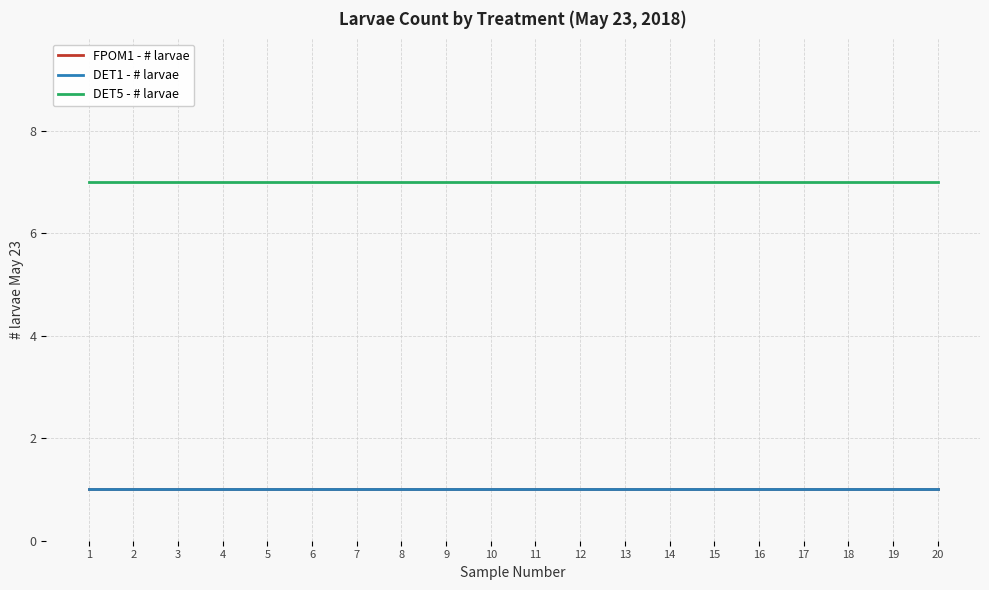

Reading right to left, extract all data points from this chart.

FPOM1 - # larvae: 1	1	1	1	1	1	1	1	1	1	1	1	1	1	1	1	1	1	1	1
DET1 - # larvae: 1	1	1	1	1	1	1	1	1	1	1	1	1	1	1	1	1	1	1	1
DET5 - # larvae: 7	7	7	7	7	7	7	7	7	7	7	7	7	7	7	7	7	7	7	7